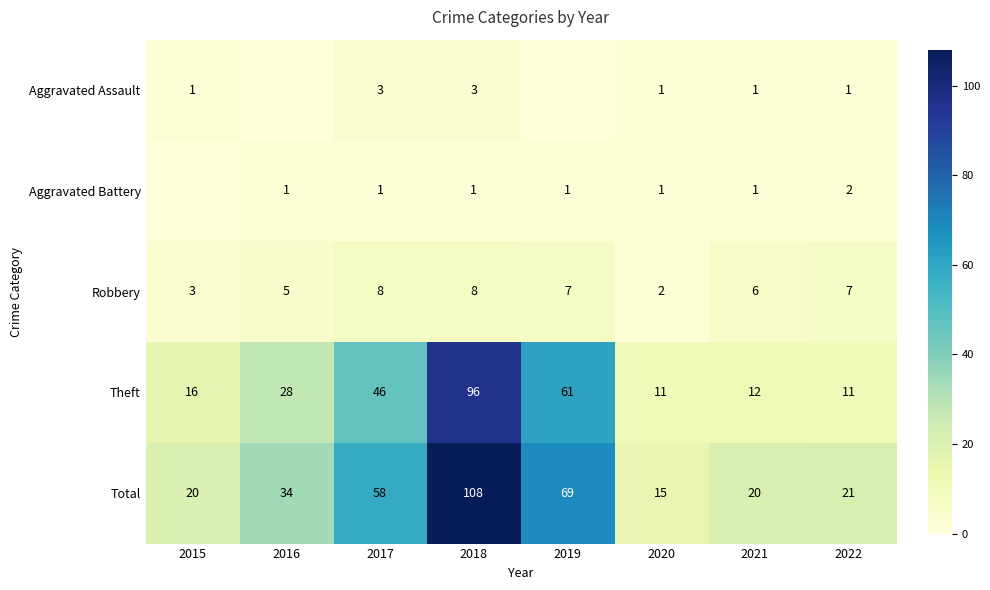

At 2022, list the series in order from largest to smallest.

Total, Theft, Robbery, Aggravated Battery, Aggravated Assault